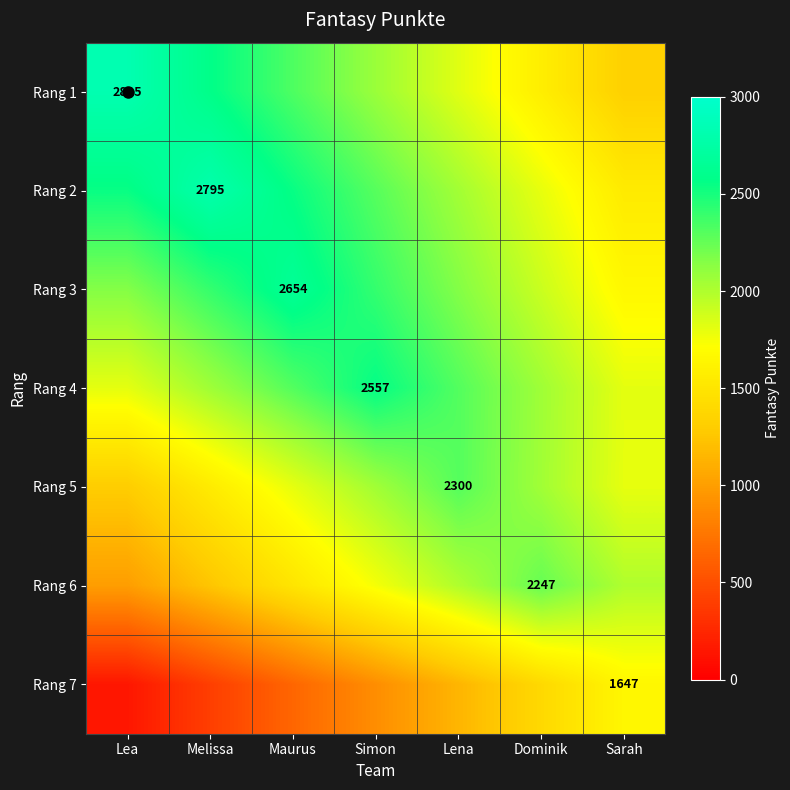

How many categories are shown in the chart?

7